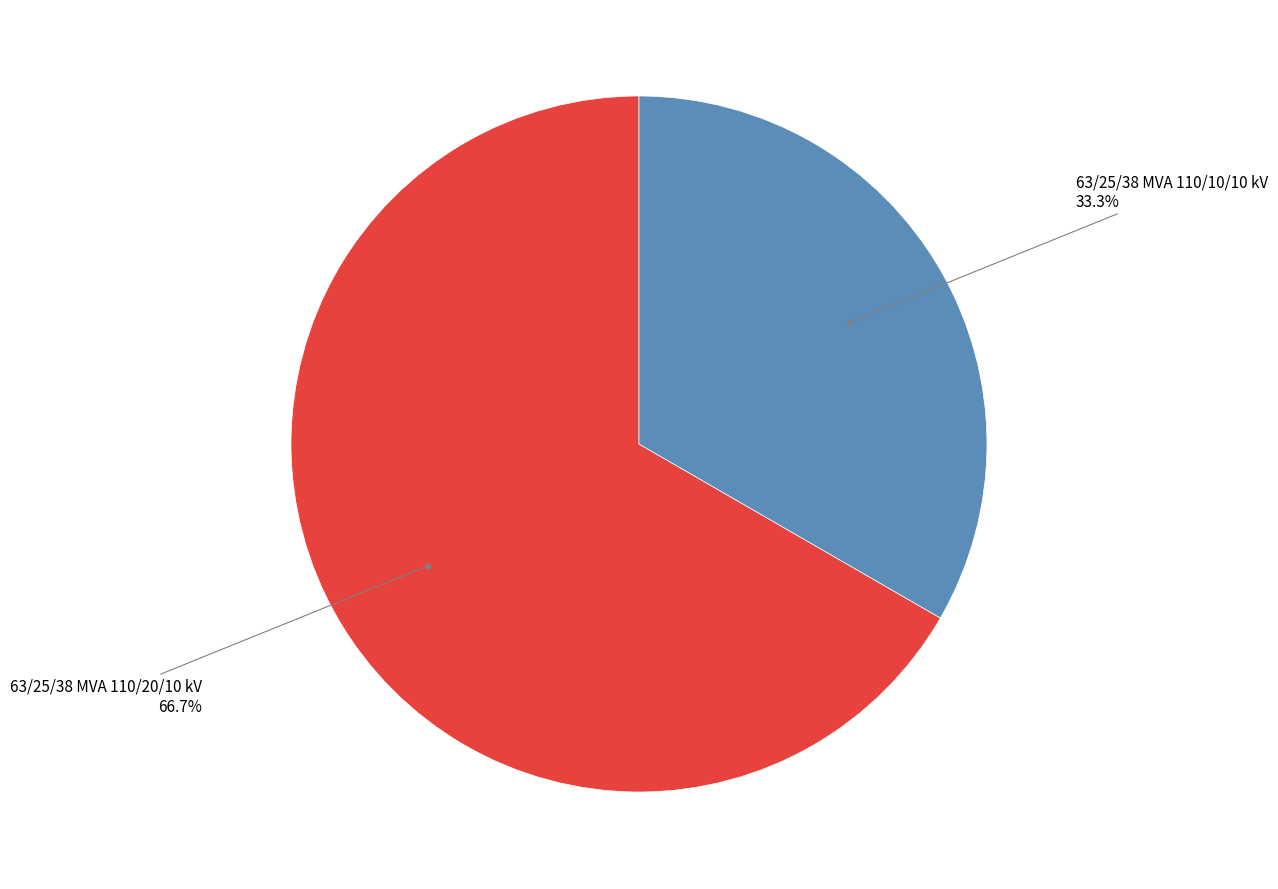

How many slices are in this pie chart?

2